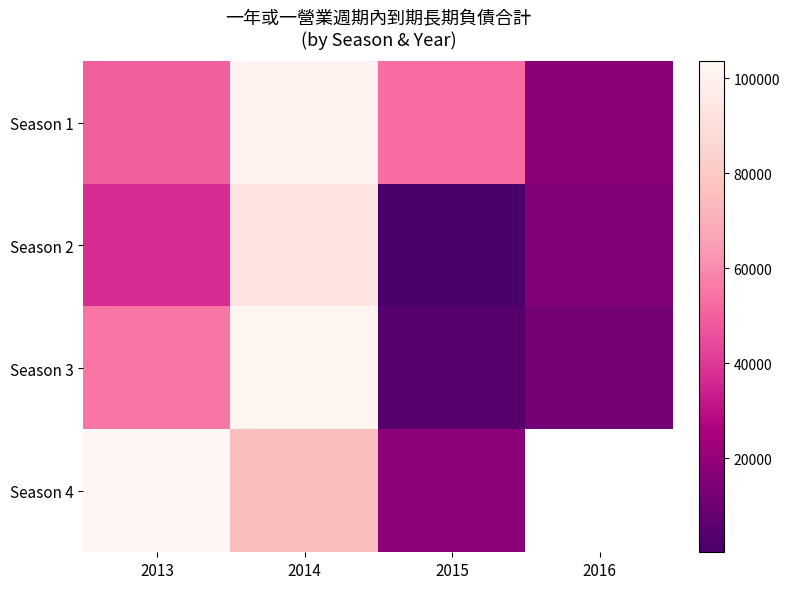

What is the difference between the Season 1 values at 2014 and 2015?

48370.0